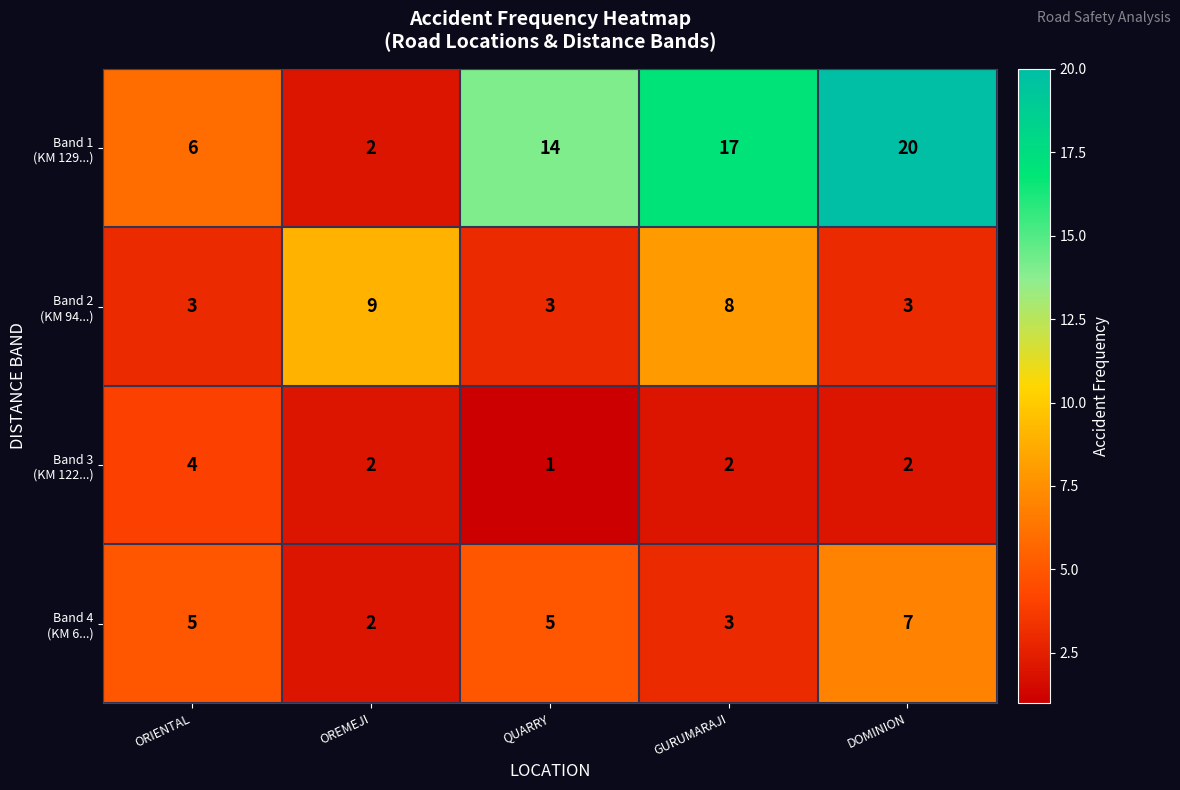

At how many categories does at least one series exceed 13?

3